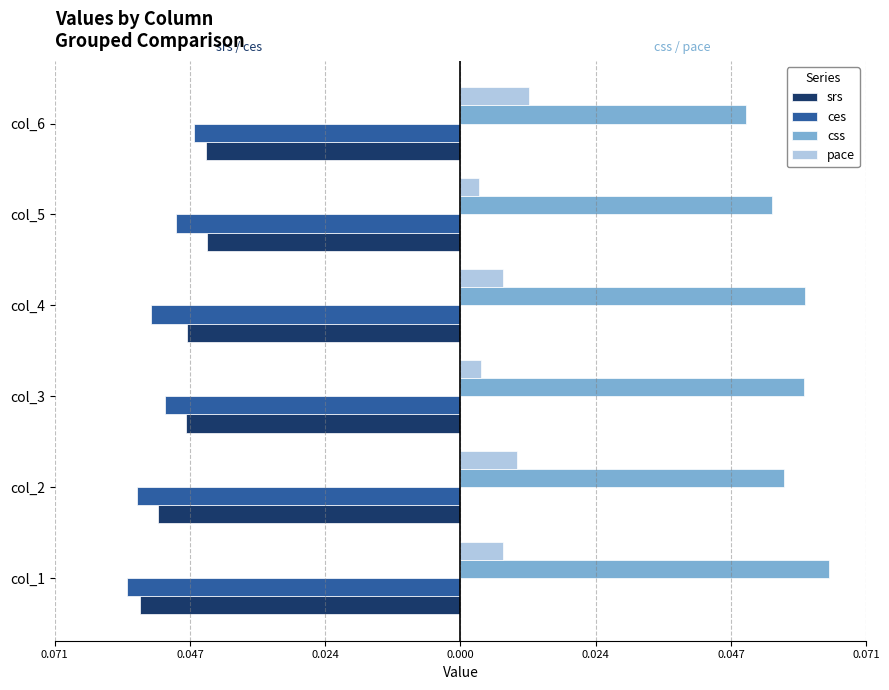

What are all the series names shown in the legend?

srs, ces, css, pace